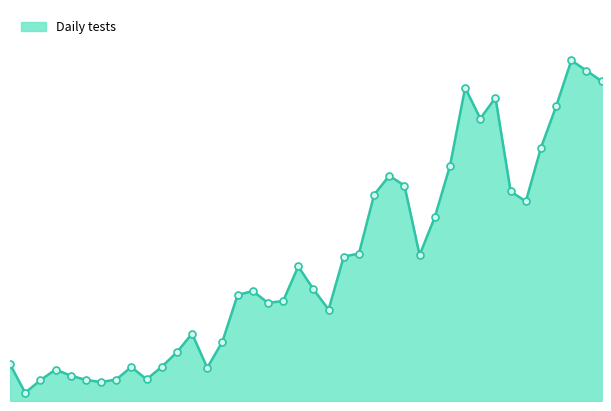

Is this an area chart (filled region under the line)?

Yes